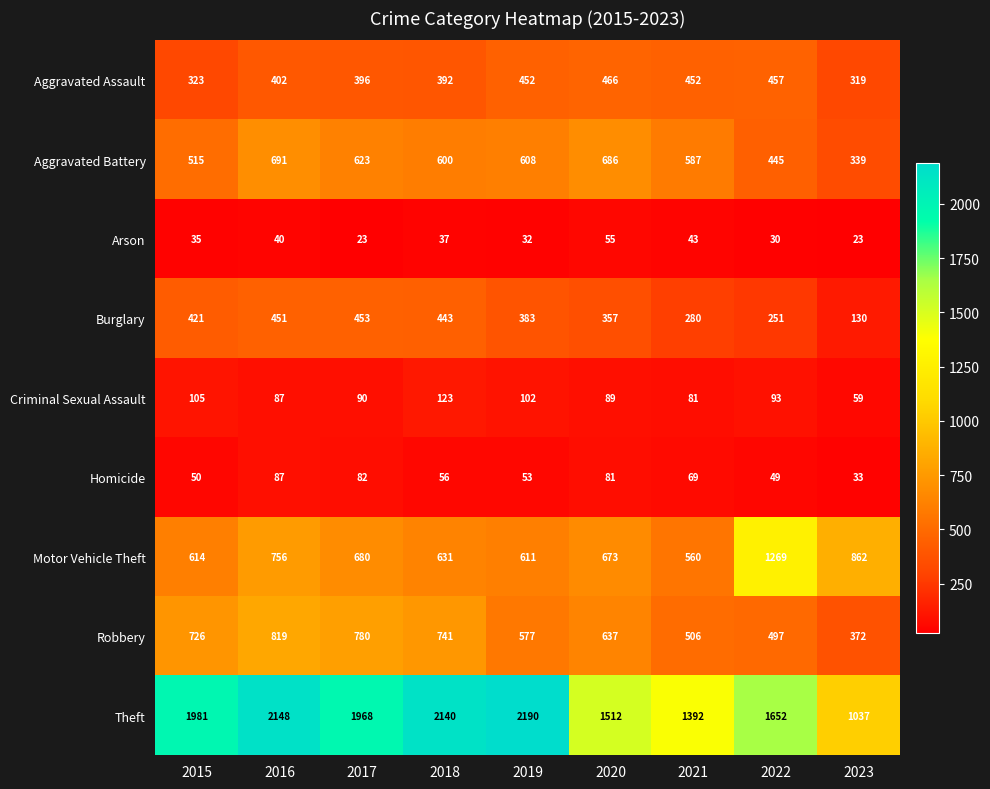

How many data points does each series have?

9